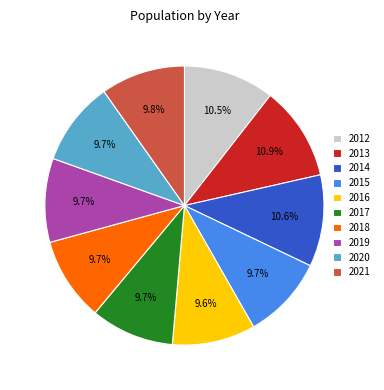

To the nearest percent, what portion does 2014 represent?

11%